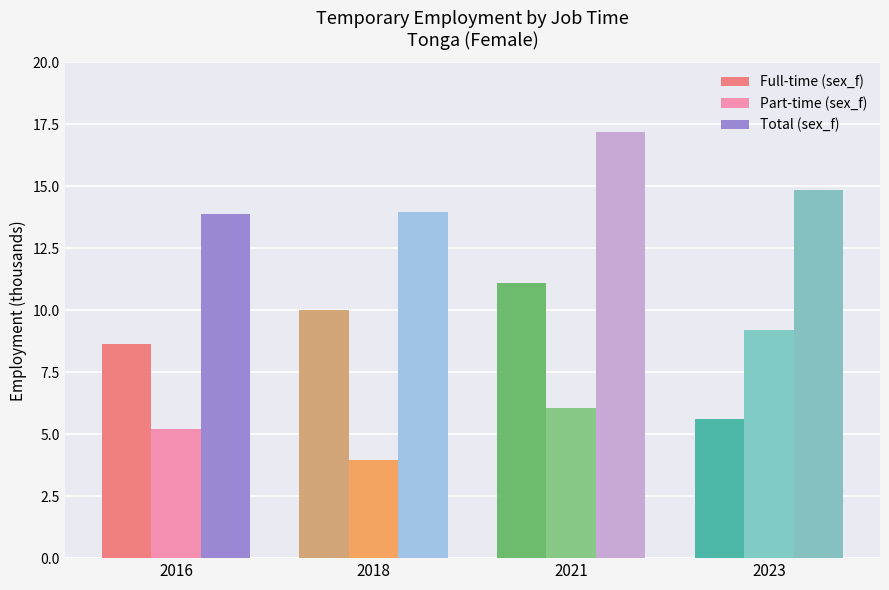

Which series has the largest range (max minus min)?

Full-time (sex_f)